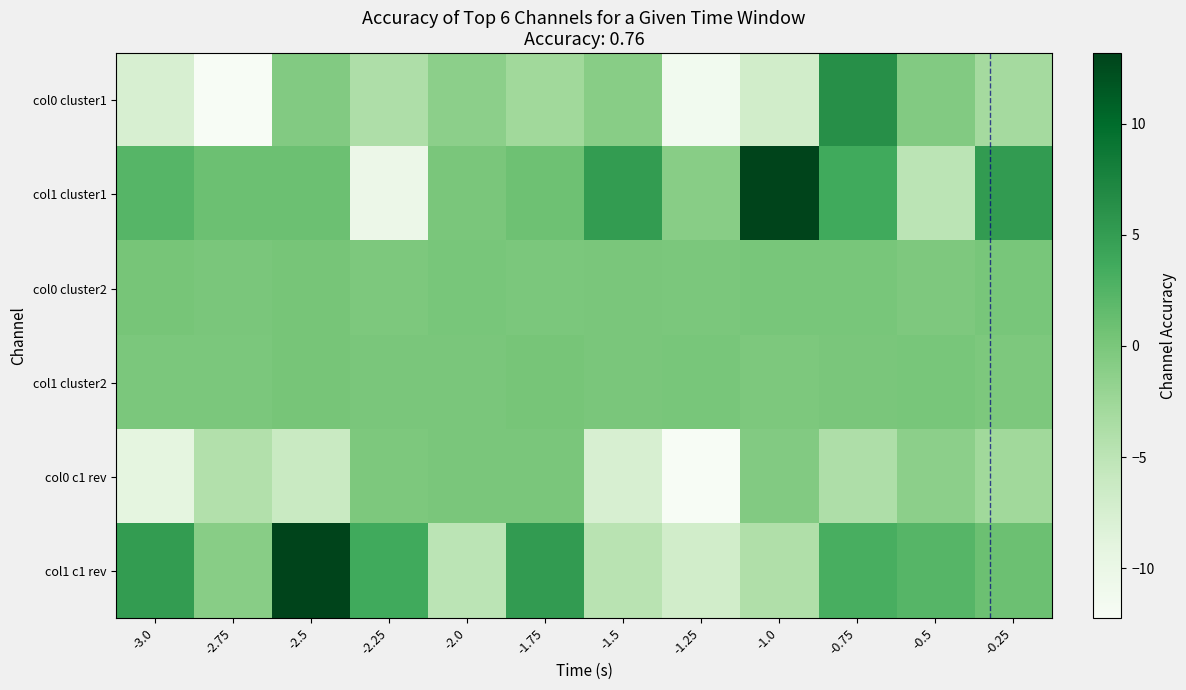

What is the greatest value displayed?

13.2